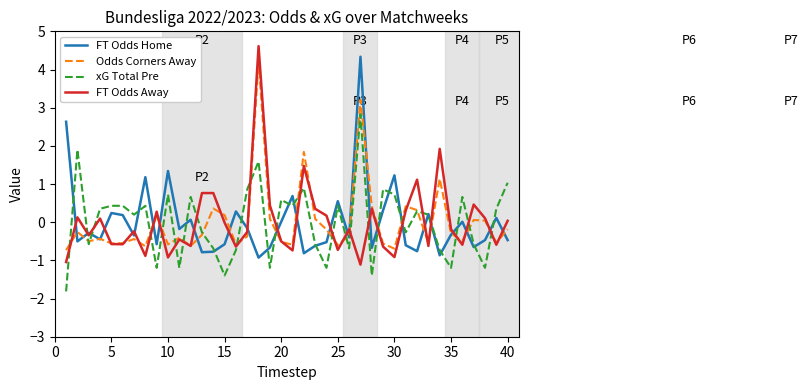

At how many categories does at least one series exceed 1?

11